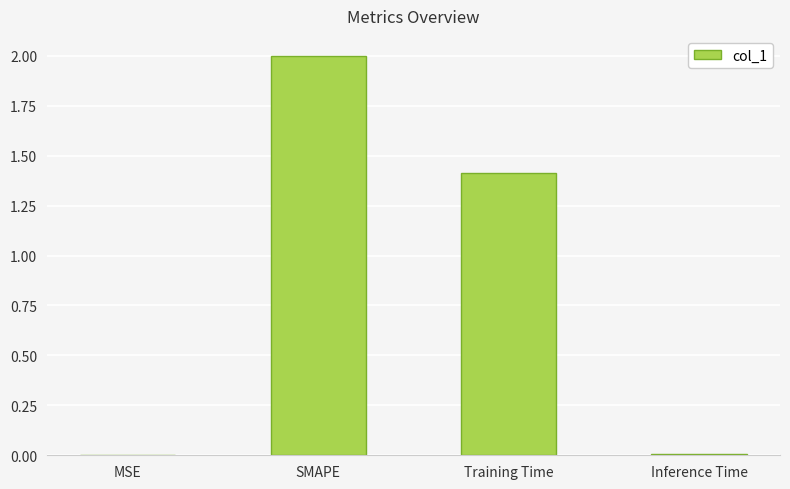

Where is the data nearest to the value 1?

Training Time